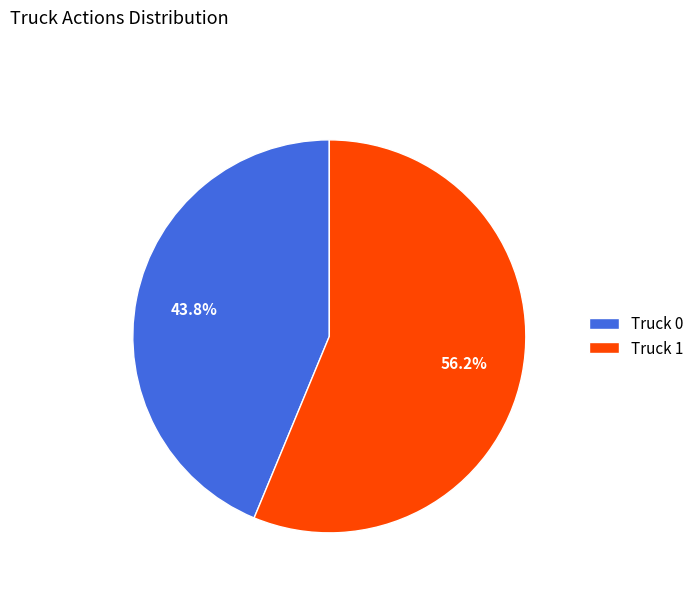

How many segments does this pie chart have?

2